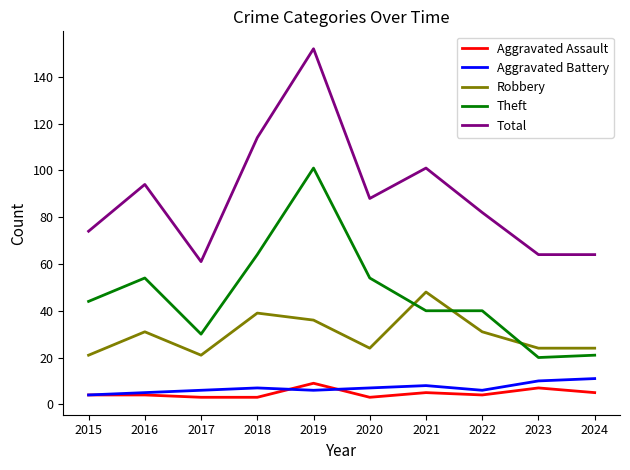

How many values in the Theft series are below 44?

5